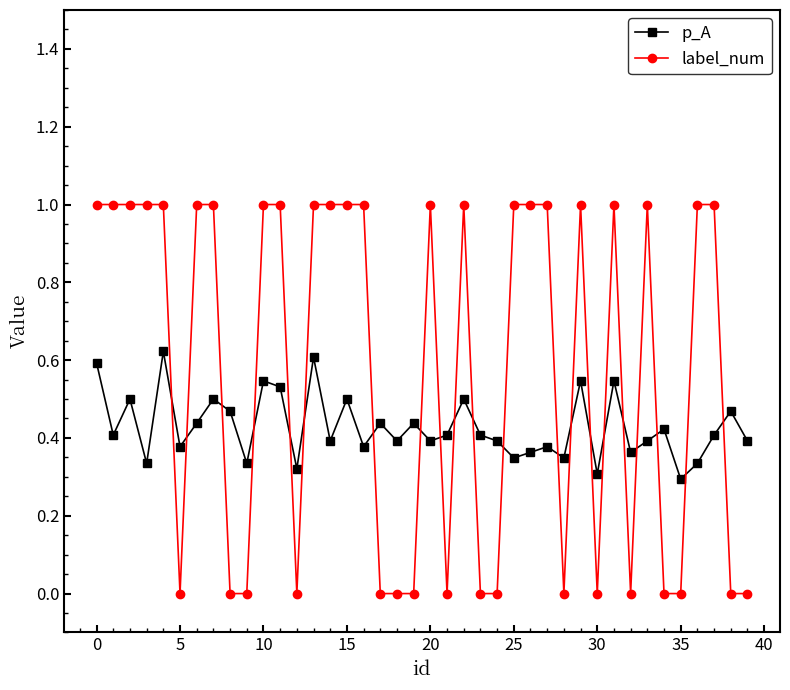

Which series has the largest total across all categories?

label_num